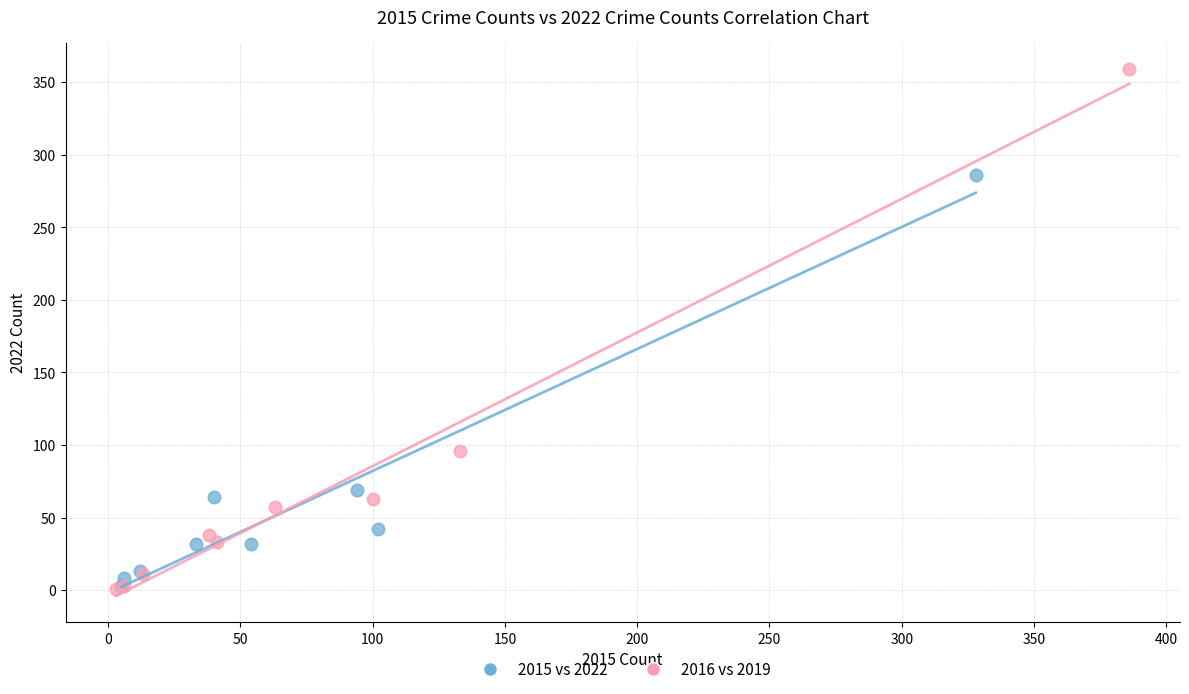

Which series has the widest spread of Y values?

2016 vs 2019